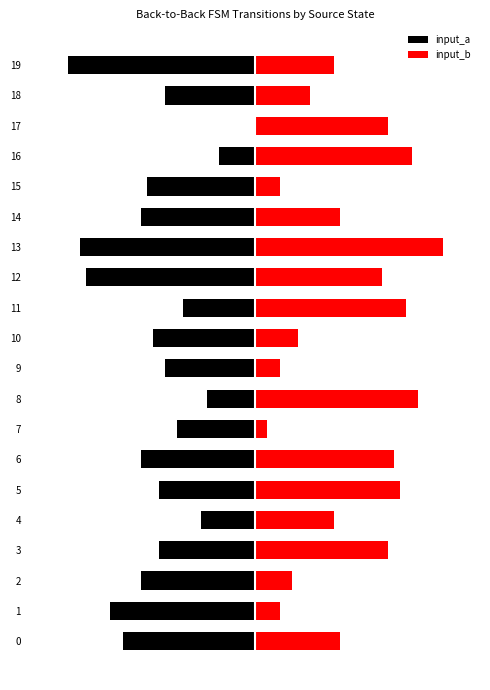

Which category has the lowest value in the input_b series?

7